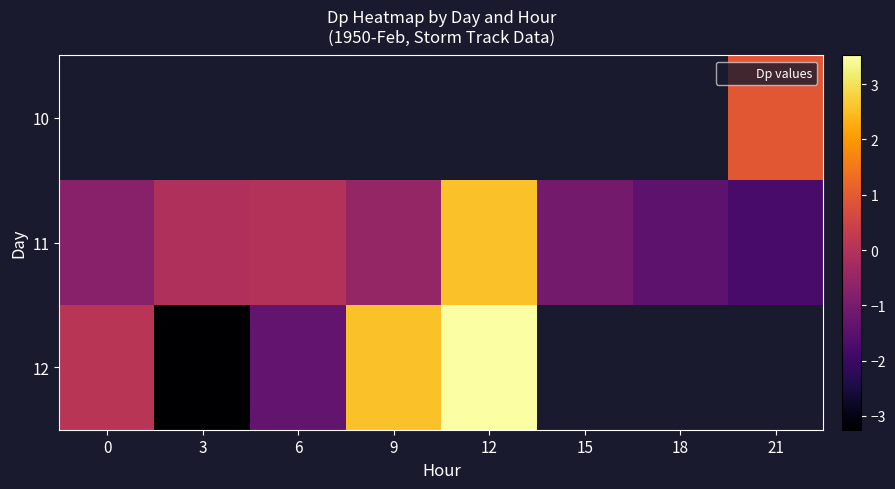

The value of 10 at 21 is 1.4. True or false?

False